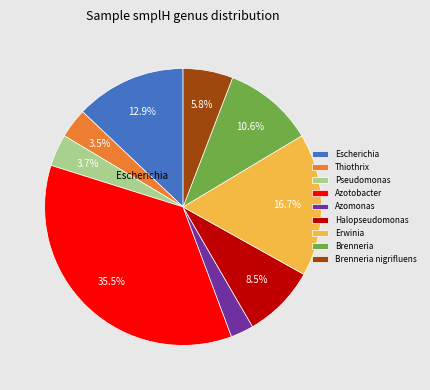

Count the number of slices in the pie.

9